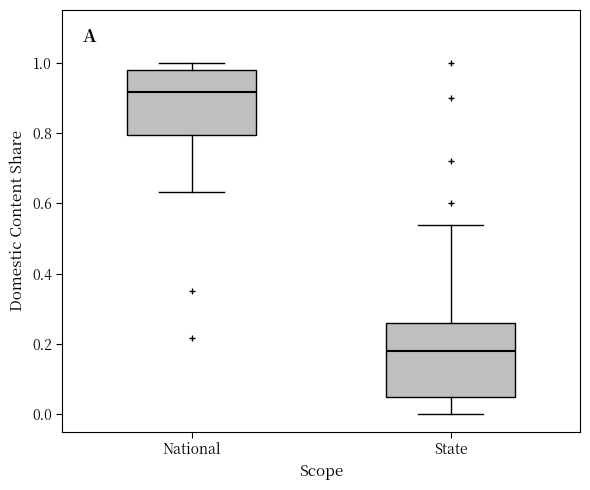

Reading left to right, transcribe this box plot: for each box, give where its median line is, the range the box spans, and where its two whiskers end, as read against the y-axis. The values are not printed on the chart, so give them approximately, as read against the axis.

National: median 0.92, box 0.80 to 0.98, whiskers 0.64 to 1.00
State: median 0.18, box 0.04 to 0.26, whiskers 0.00 to 0.54